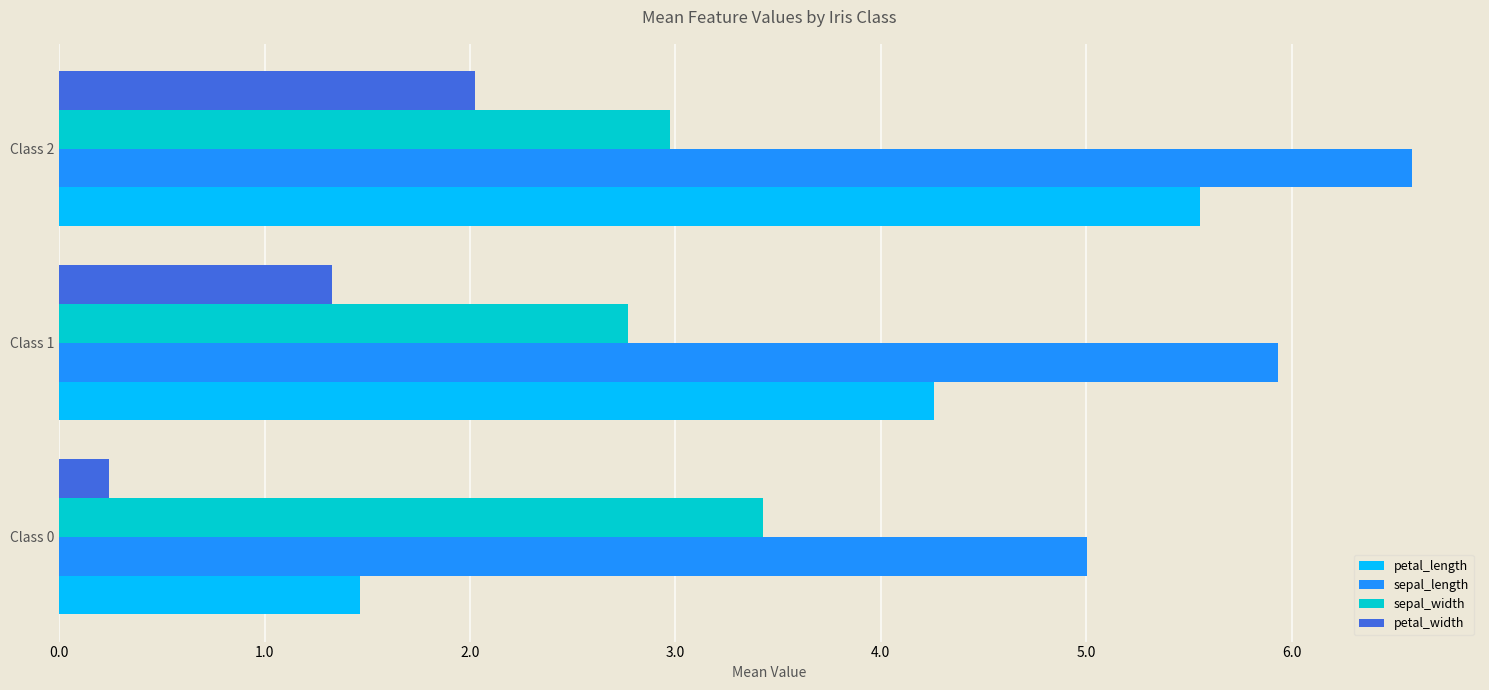

Where is petal_length nearest to the value 3?

Class 1